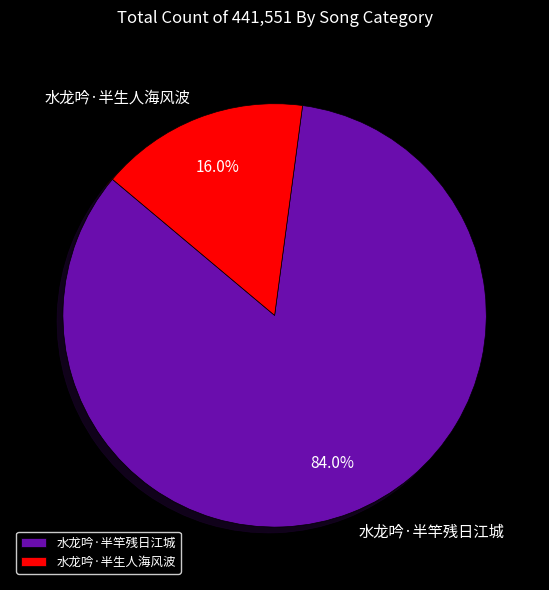

To the nearest percent, what is the difference between the largest and smallest slice percentages?

68%